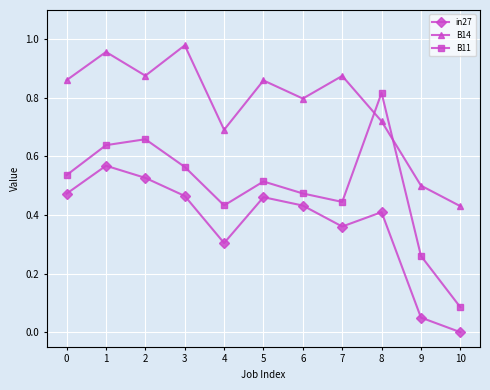

Is this an area chart (filled region under the line)?

No